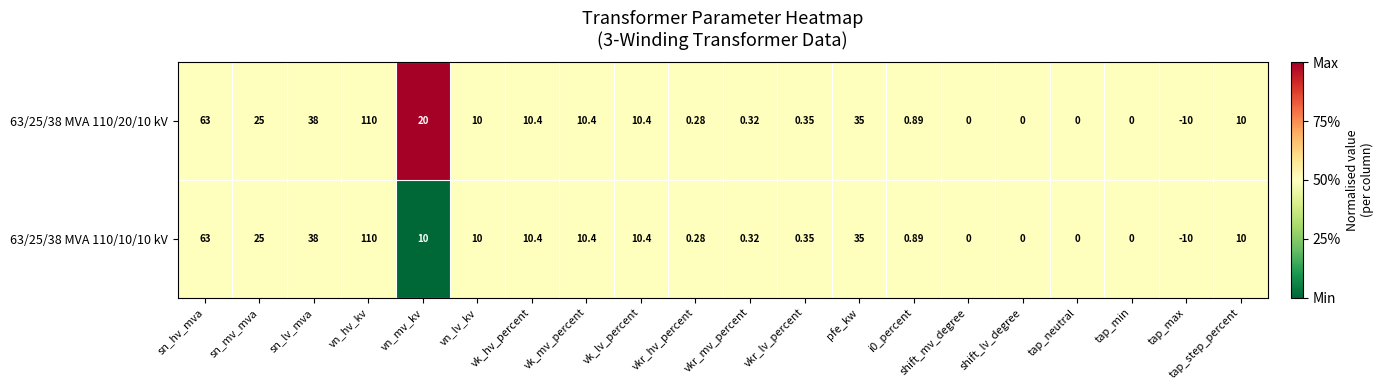

Which label corresponds to the largest value in the chart?

vn_hv_kv